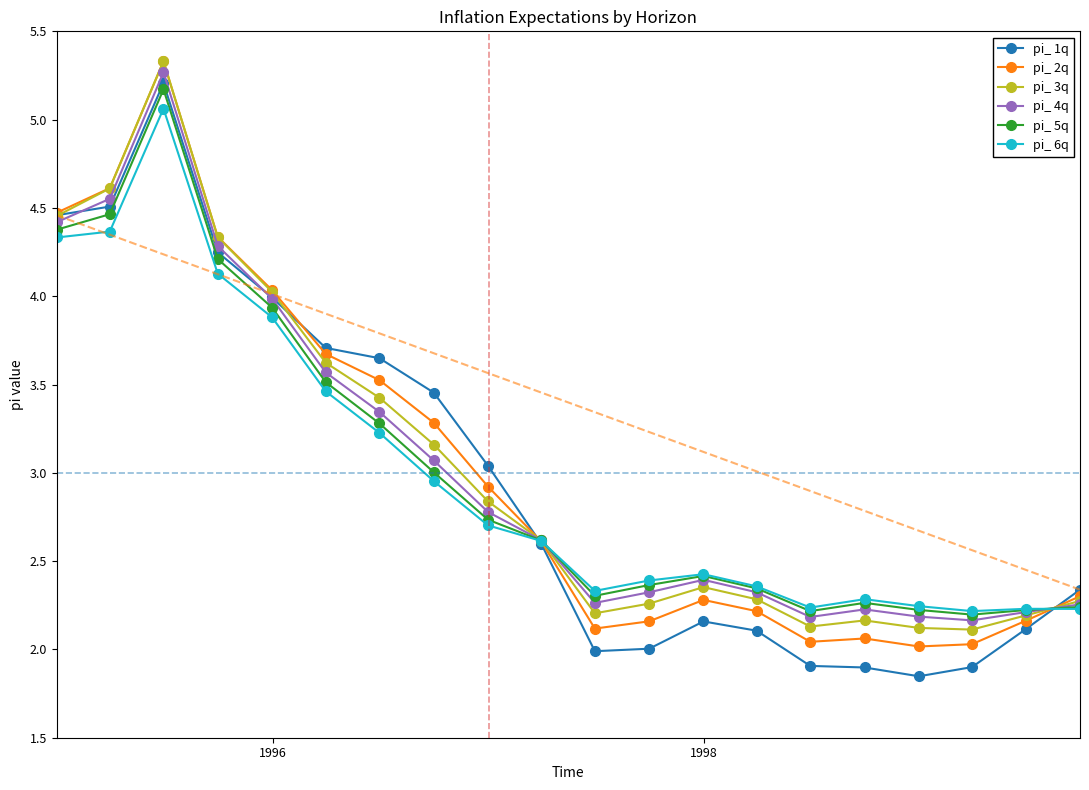

True or false: pi_ 3q has more than 0 points higher than both neighbors.

True